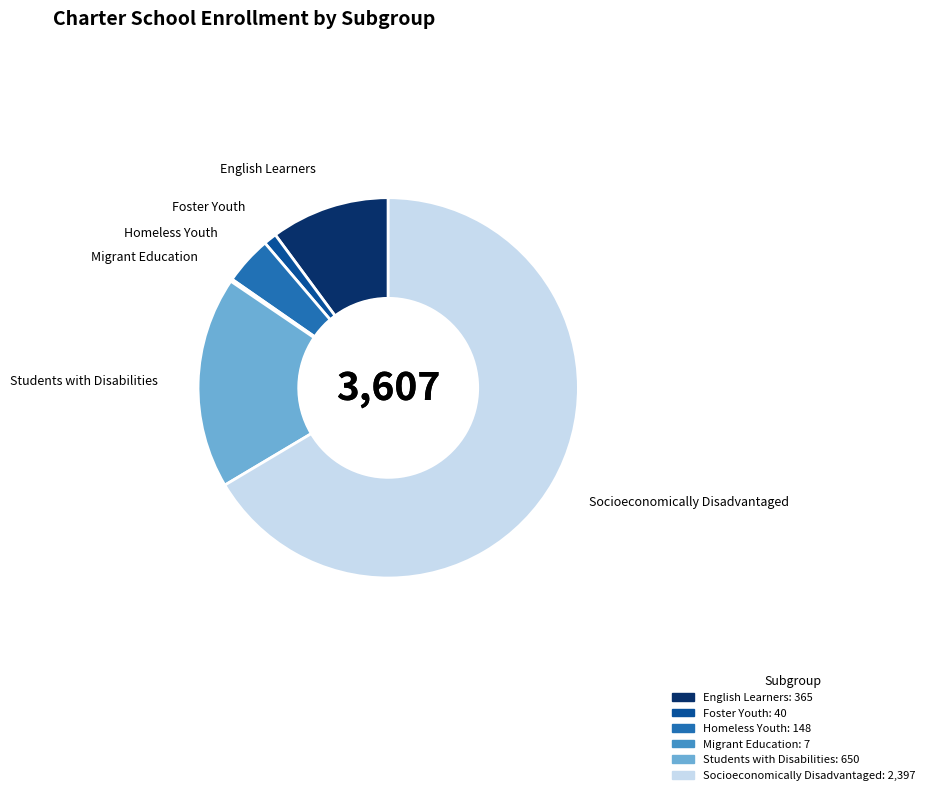

Rank the categories by value from highest to lowest.

Socioeconomically Disadvantaged, Students with Disabilities, English Learners, Homeless Youth, Foster Youth, Migrant Education